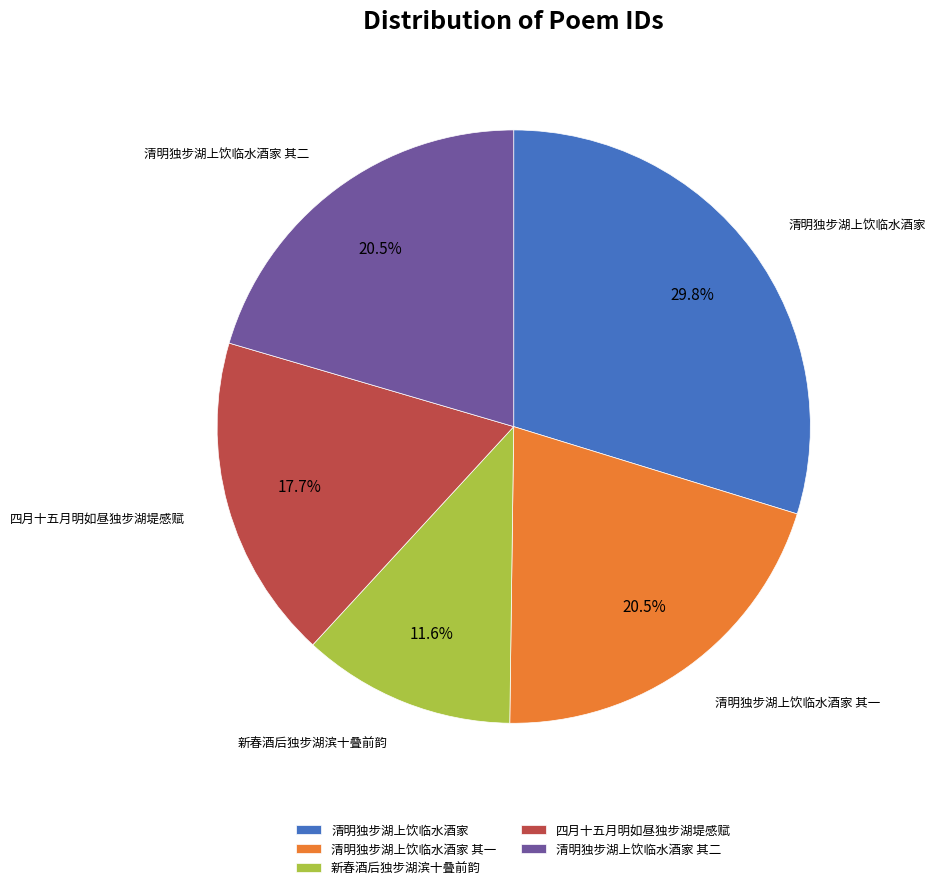

What is the smallest slice in the pie chart?

新春酒后独步湖滨十叠前韵